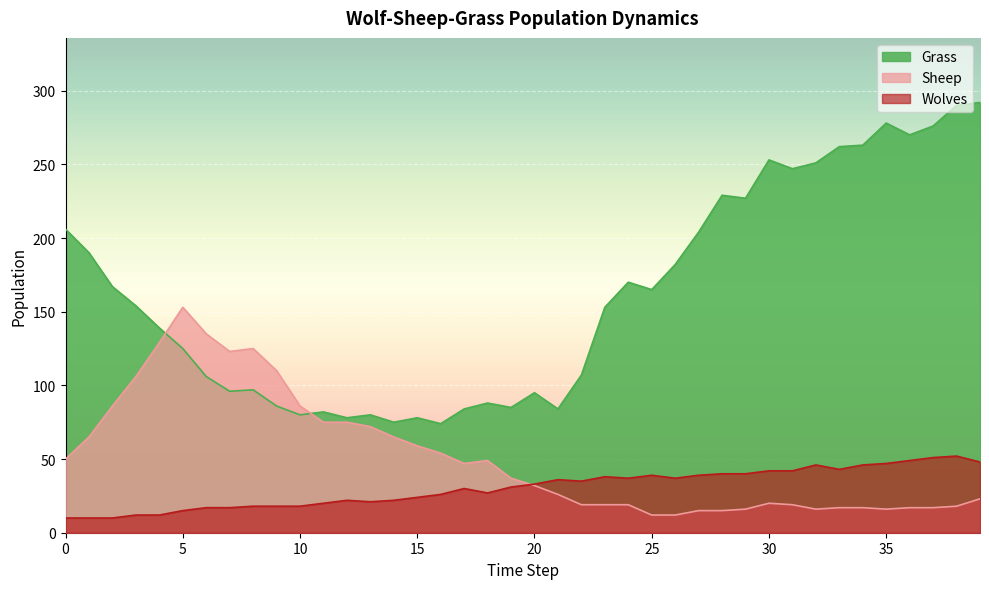

What is the difference between the second highest and second lowest values in the Sheep series?

123